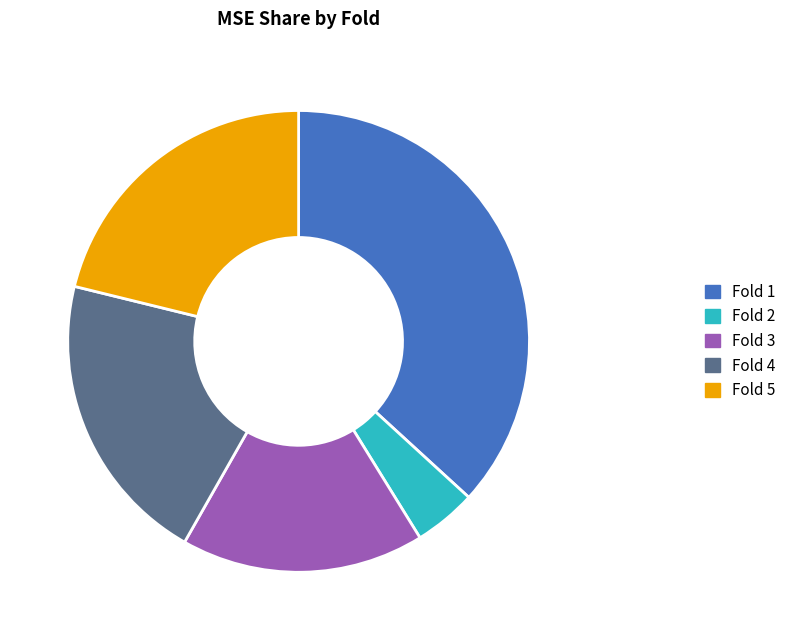

How many segments does this pie chart have?

5